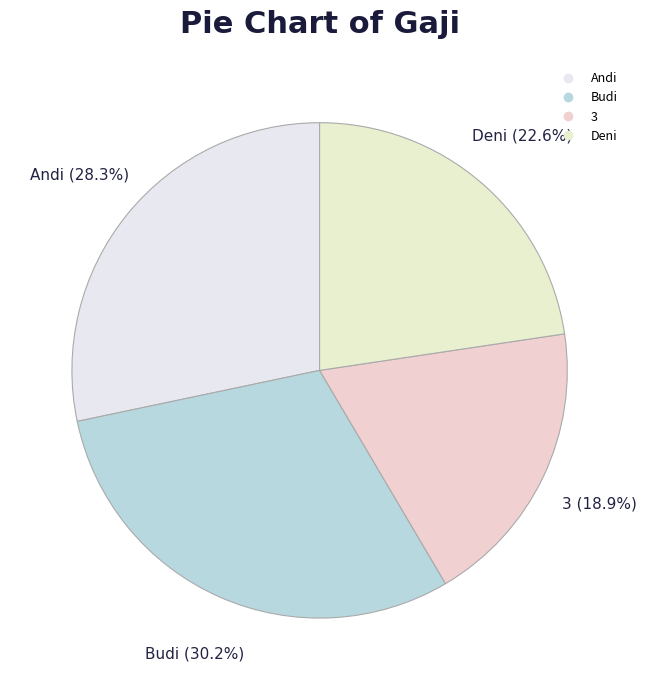

What is the ratio of the value at 3 to the value at Deni?

0.8